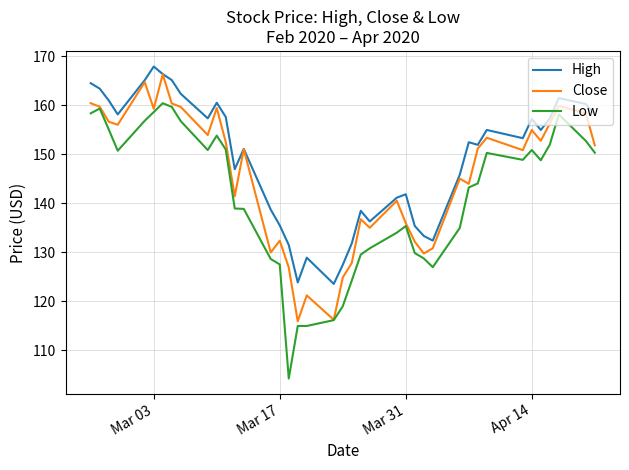

True or false: Low has more than 0 points higher than both neighbors.

True